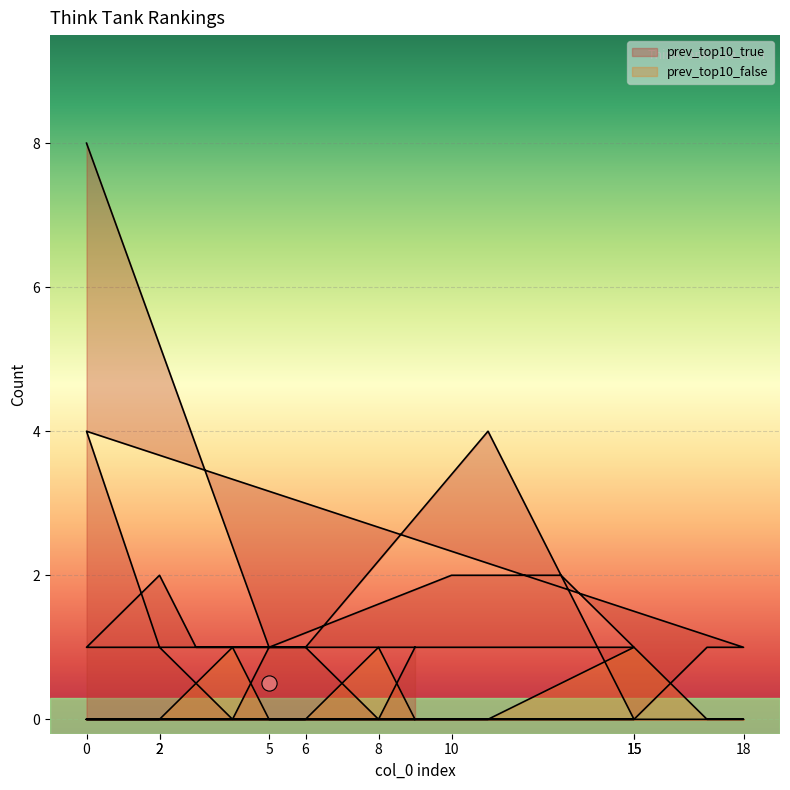

Which series has the largest total across all categories?

prev_top10_true